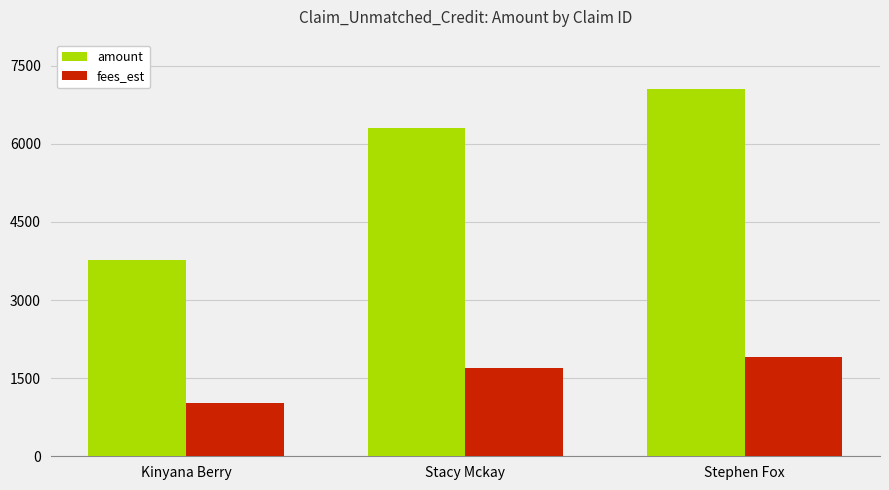

What is the difference between the second highest and minimum values in the fees_est series?

684.1